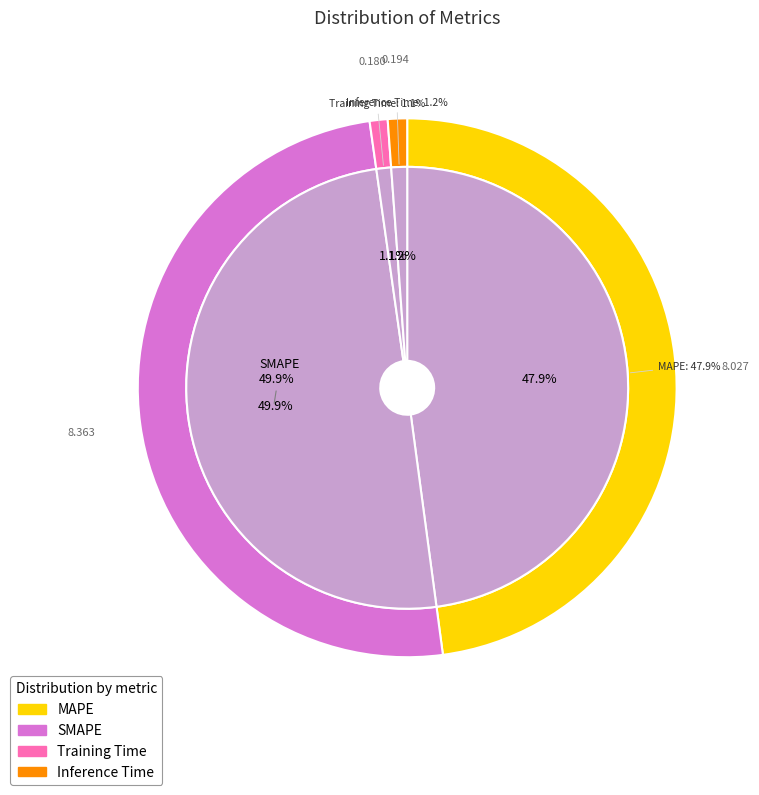

Which has a higher value, MAPE or Inference Time?

MAPE